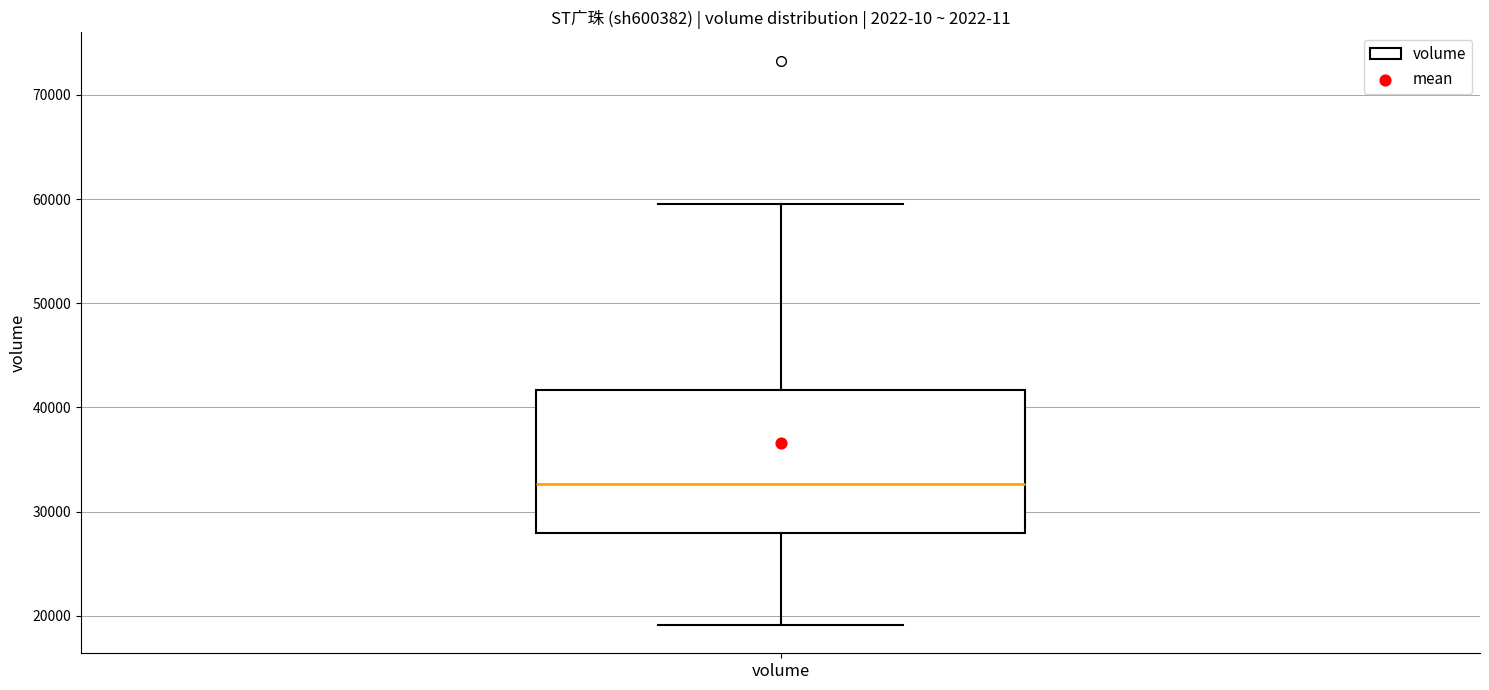

Transcribe this box plot: give where the median line is, the range the box spans, and where the two whiskers end, as read against the y-axis. The values are not printed on the chart, so give them approximately, as read against the axis.

median 33000, box 28000 to 42000, whiskers 19000 to 59000